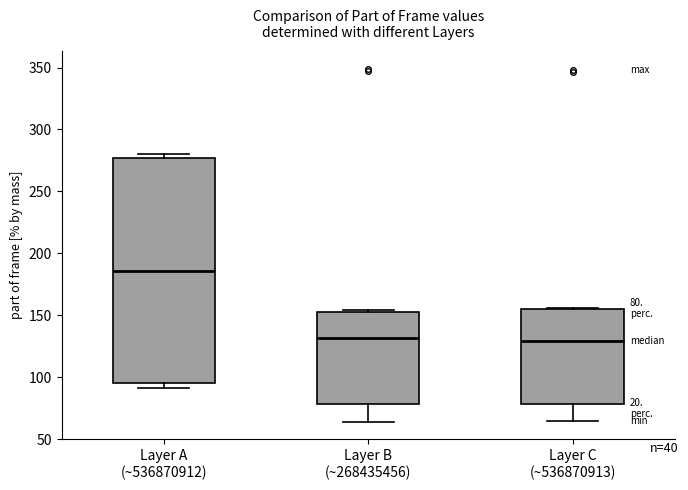

Which box has the highest median line?

Layer A (~536870912)